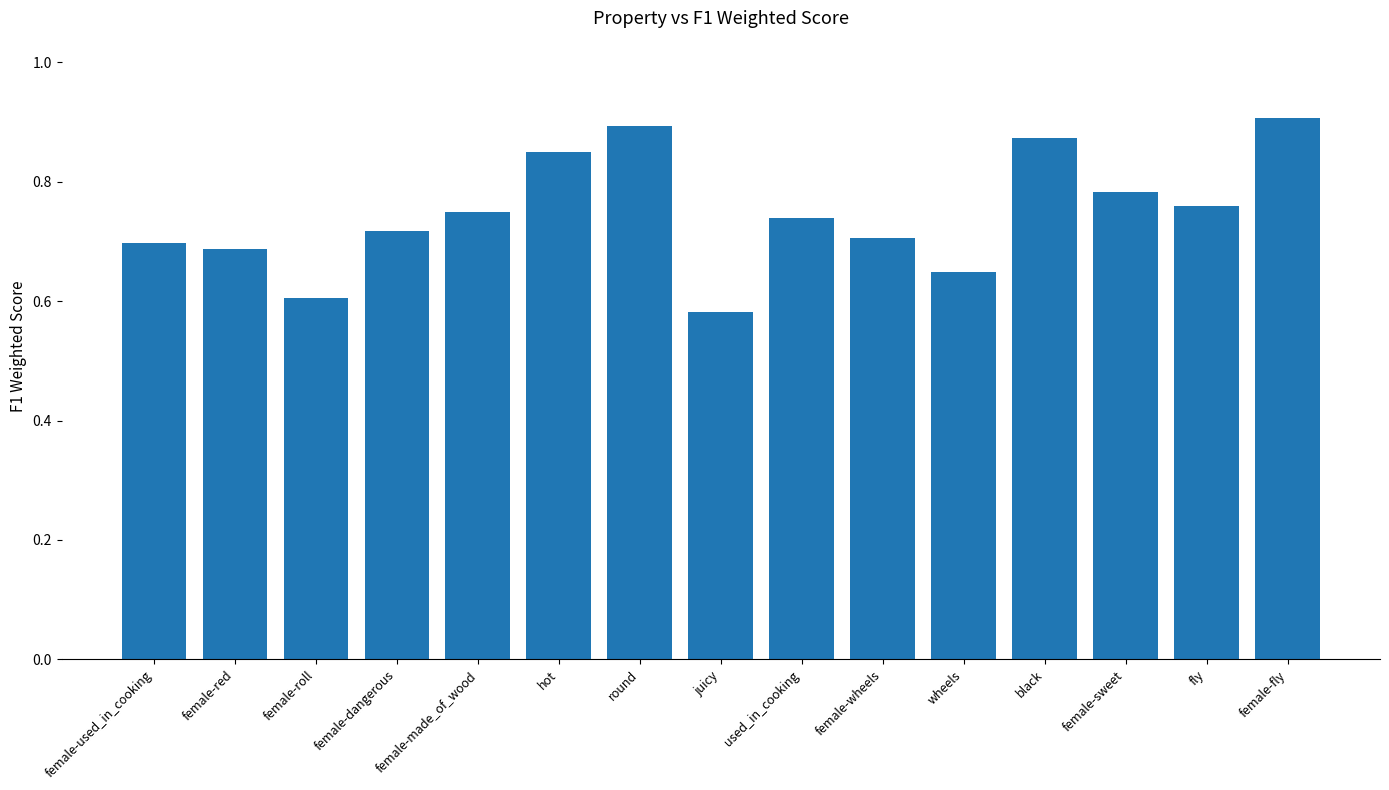

Is it true that the value at female-red is 0.7?

True